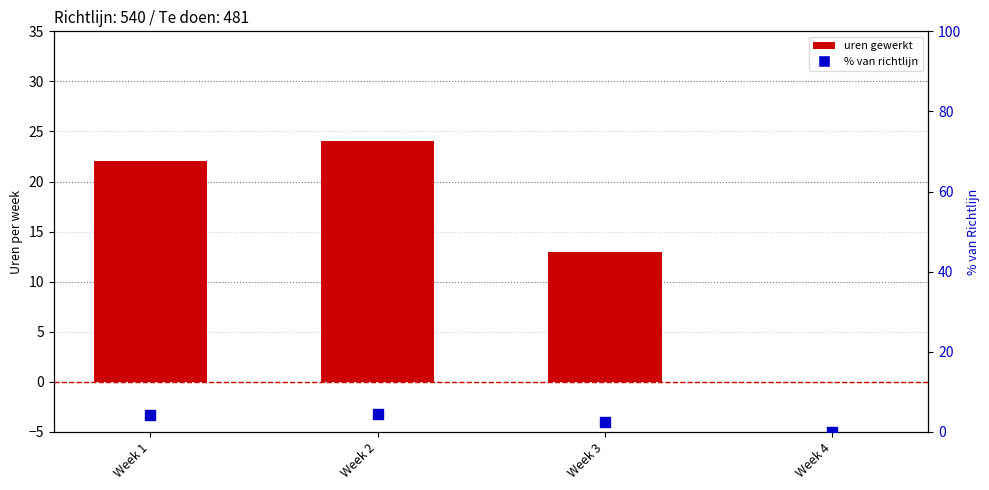

What is the total value across all series at Week 1?

26.1